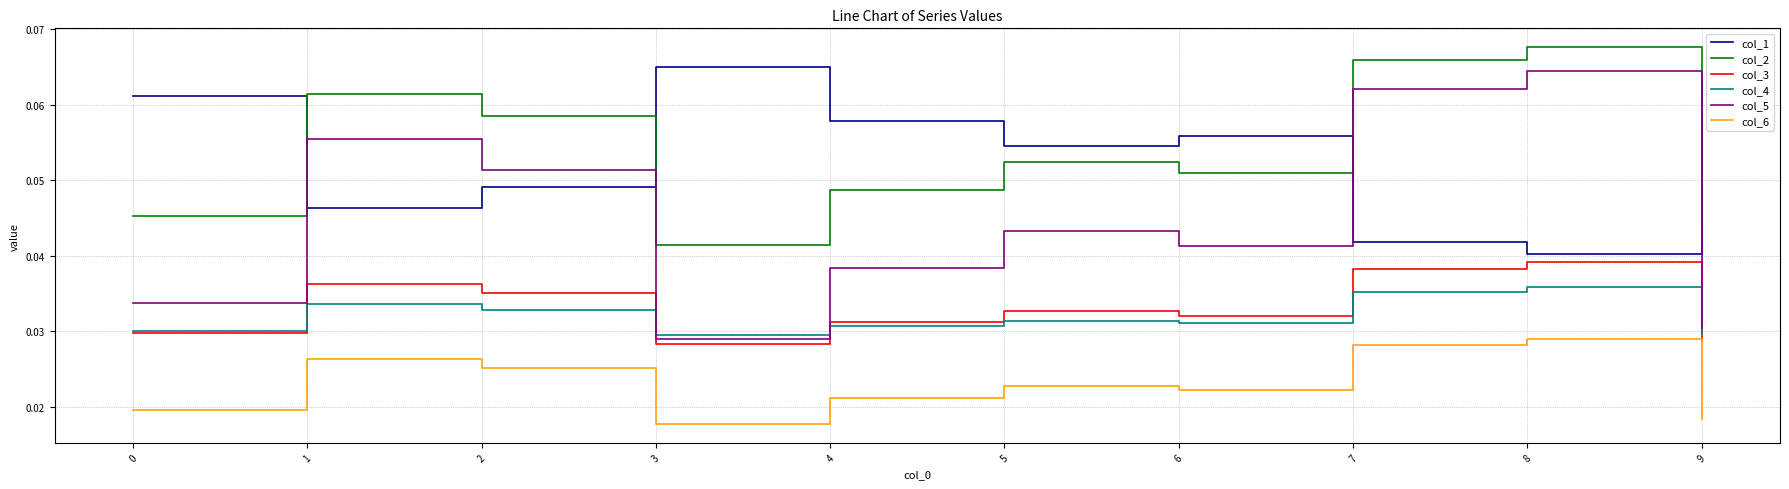

At which label does col_6 reach its peak?

8